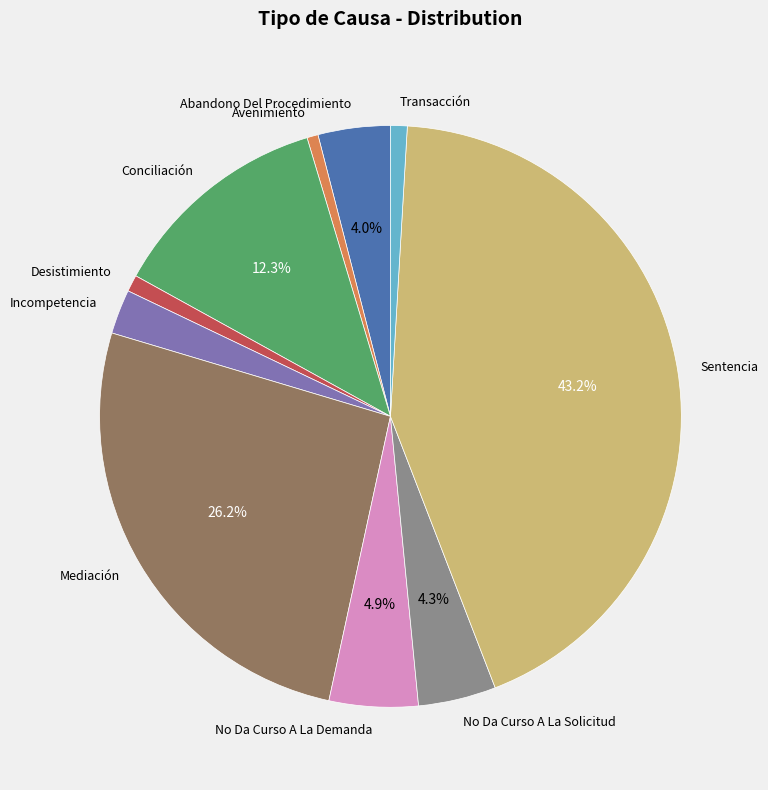

Which slice is the largest?

Sentencia